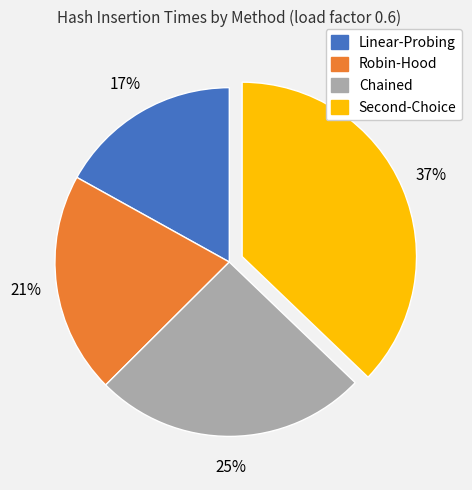

What is the smallest slice in the pie chart?

Linear-Probing